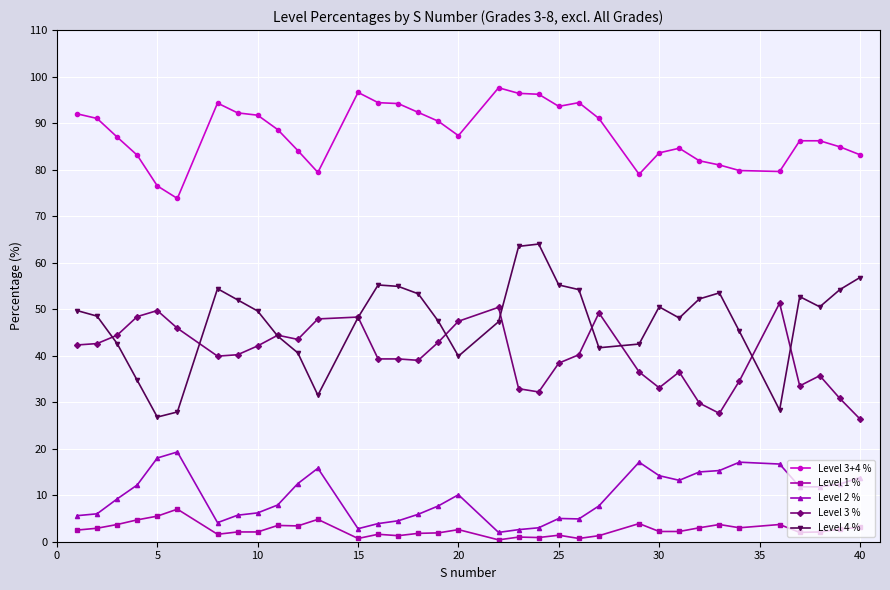

What is the difference between the second highest and minimum values in the Level 1 % series?

5.1